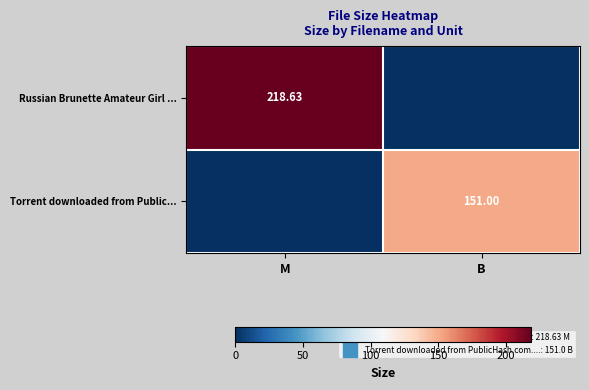

List the labels in order of Torrent downloaded from Public... value, smallest first.

M, B